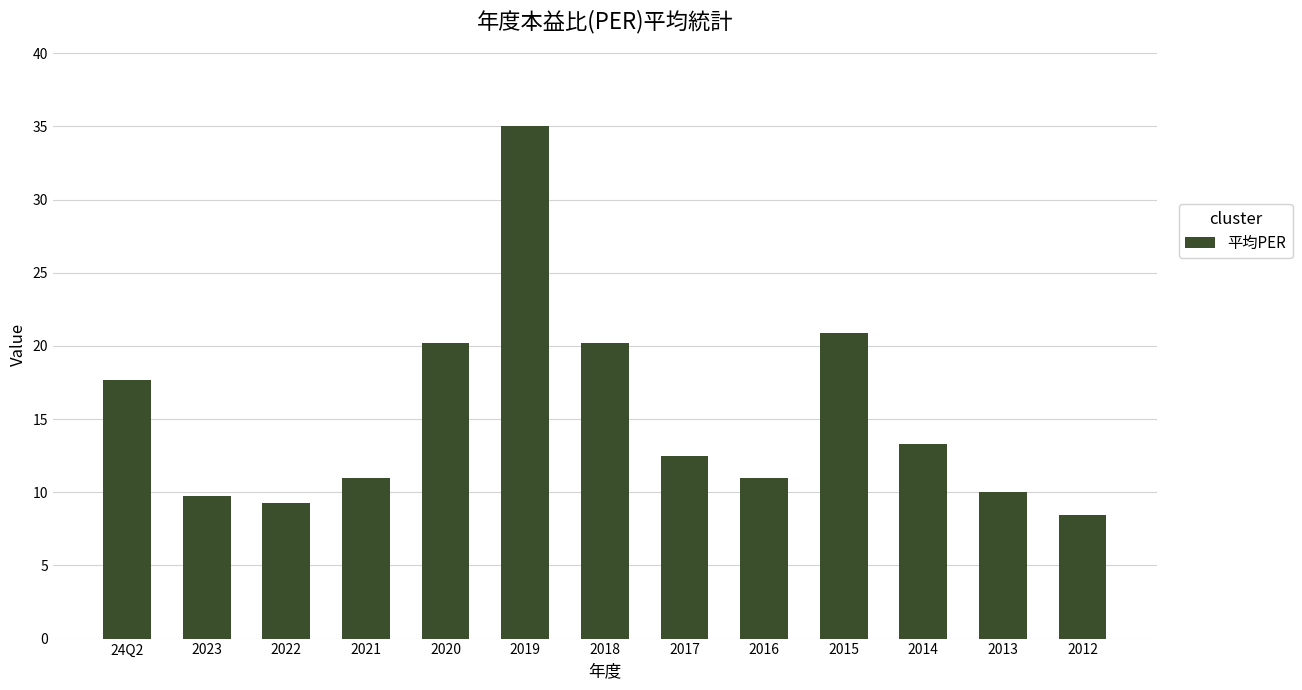

What is the value of the 12th bar from the left?

10.0